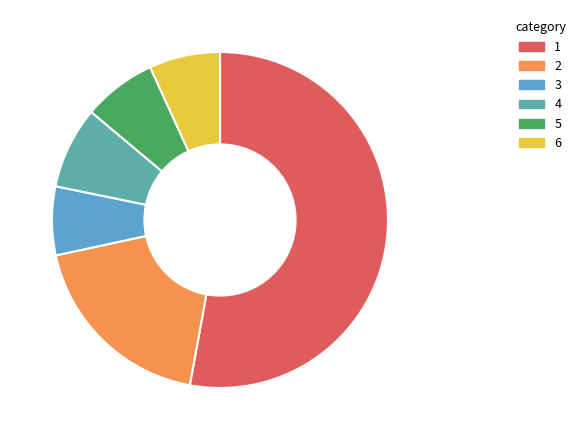

Does any single category account for the majority?

Yes